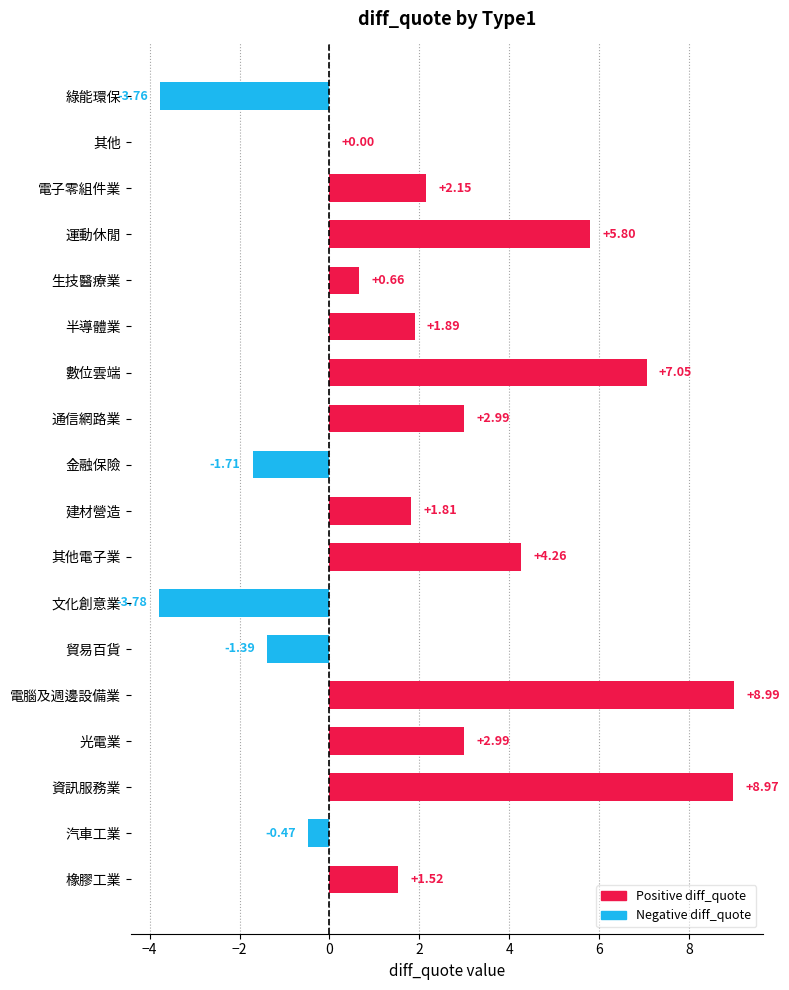

What is the change in value from 汽車工業 to 綠能環保?

-3.3